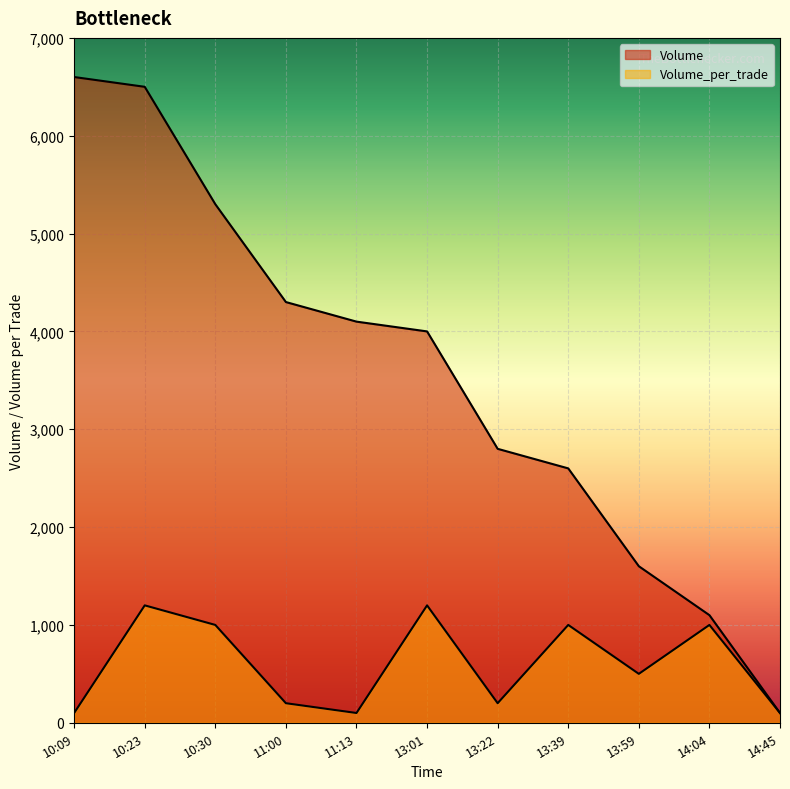

True or false: Volume_per_trade and Volume cross at least once.

False